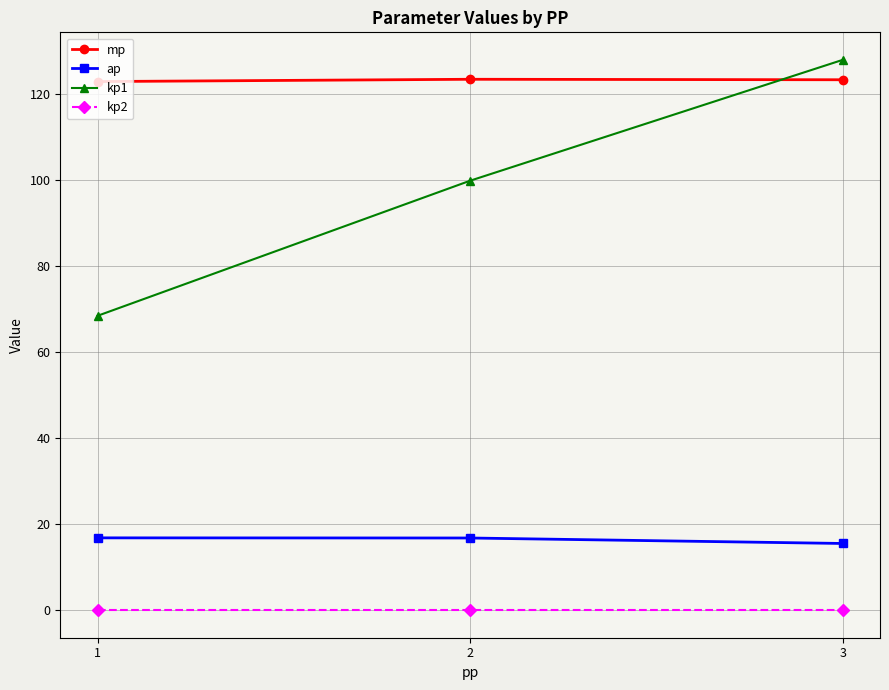

What is the average value of the mp series?

123.3